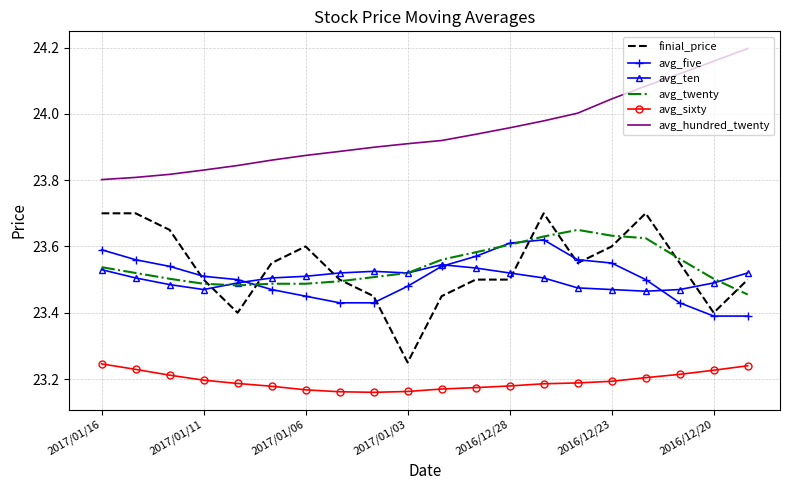

Which series has the largest range (max minus min)?

finial_price